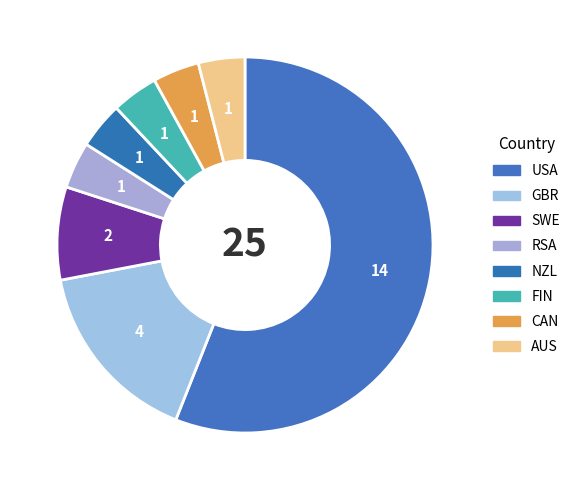

How many segments does this pie chart have?

8